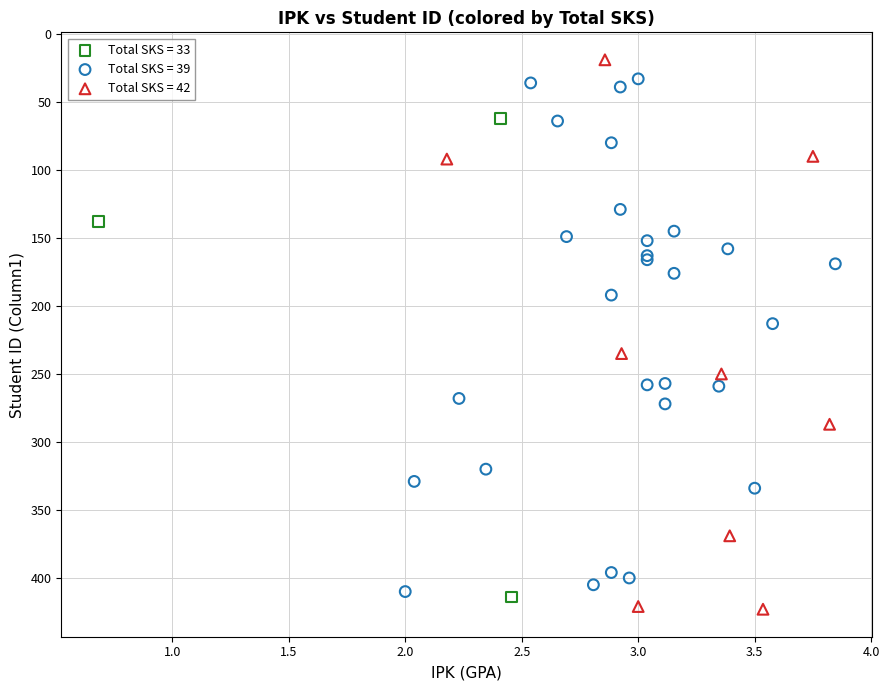

Which series has the widest spread of Y values?

Total SKS = 42